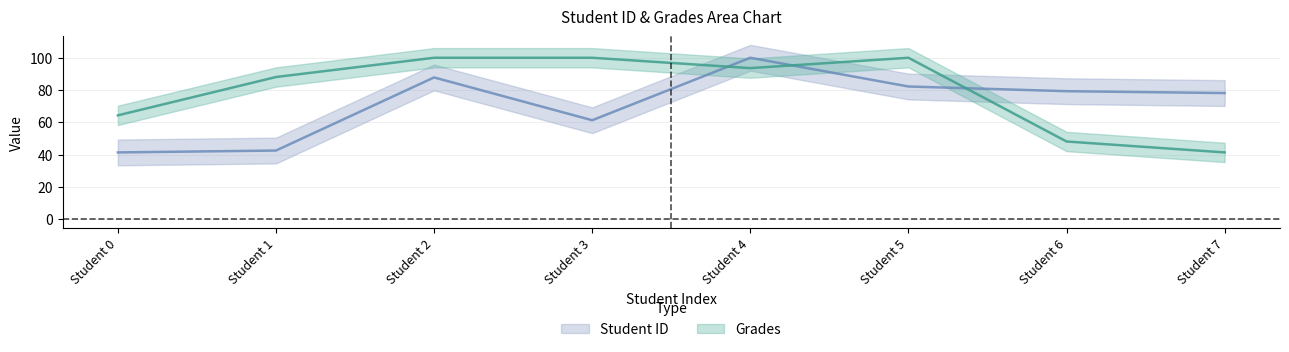

The value of Grades at Student 7 is 41.3. True or false?

True